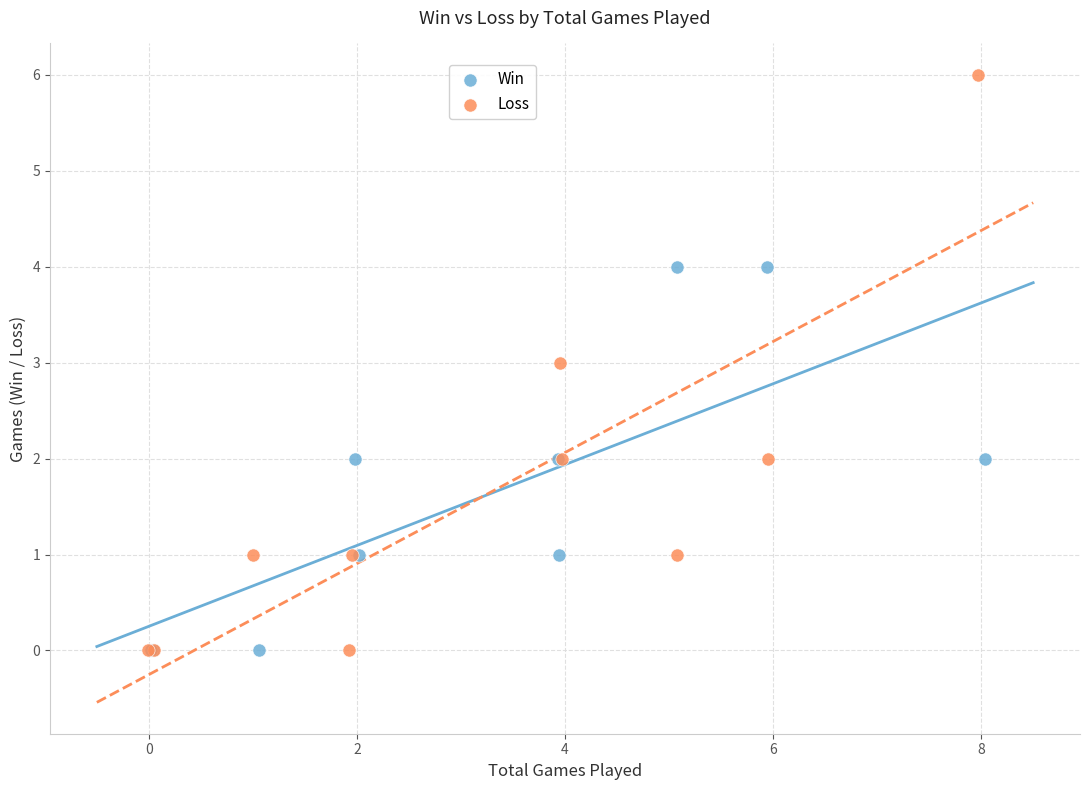

What are all the series names shown in the legend?

Win, Loss